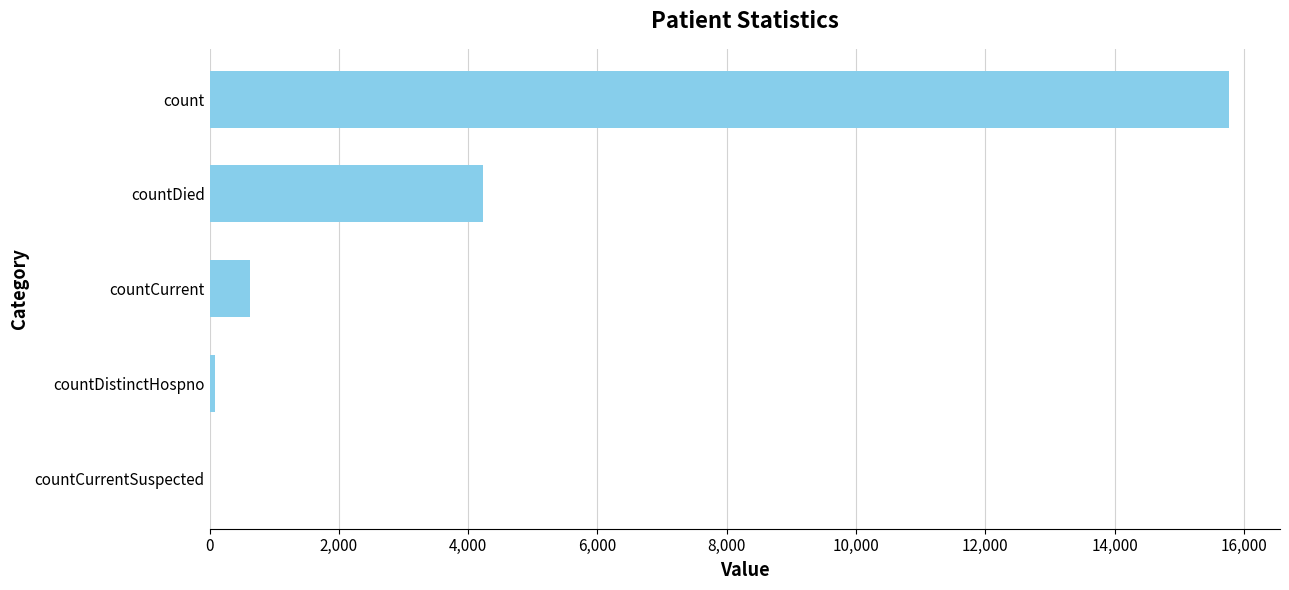

What is the sum of the values at count and countCurrent?

16391